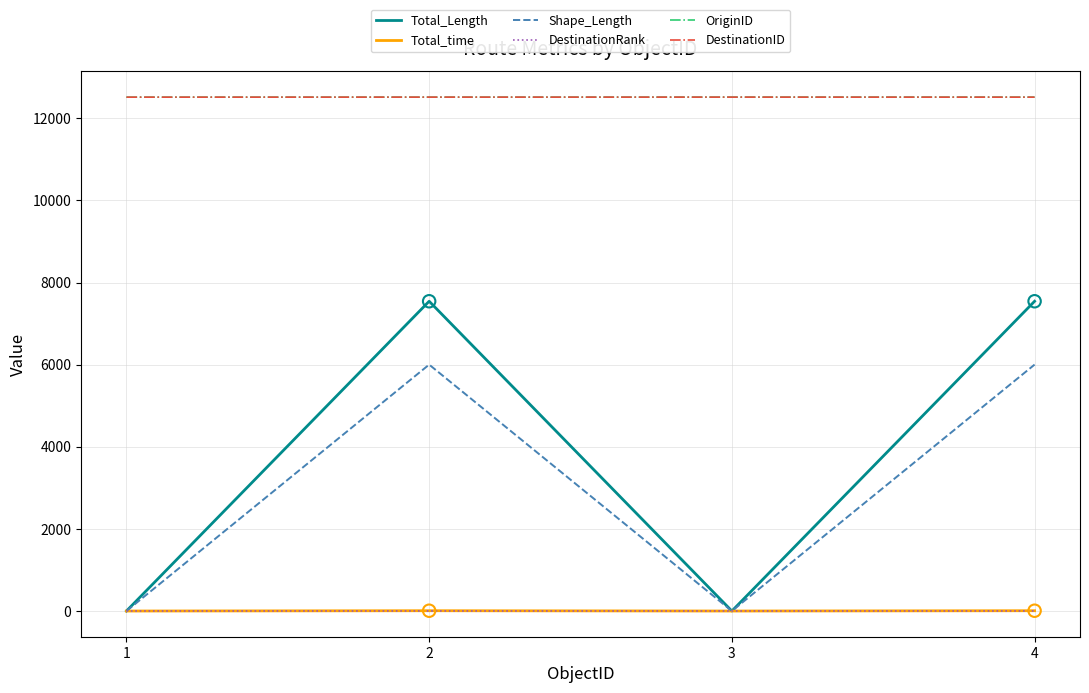

Which series changed the most between 1 and 4?

Total_Length